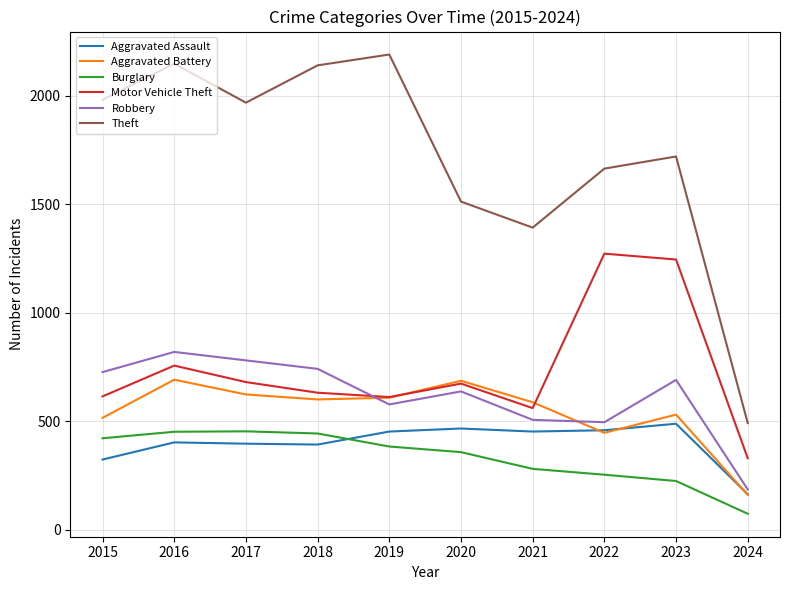

At 2015, list the series in order from smallest to largest.

Aggravated Assault, Burglary, Aggravated Battery, Motor Vehicle Theft, Robbery, Theft